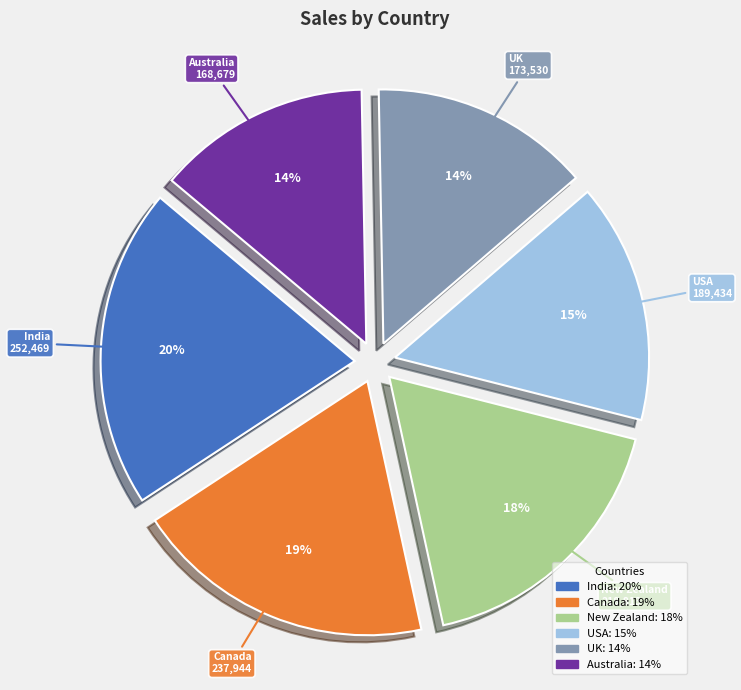

Does any single category account for the majority?

No